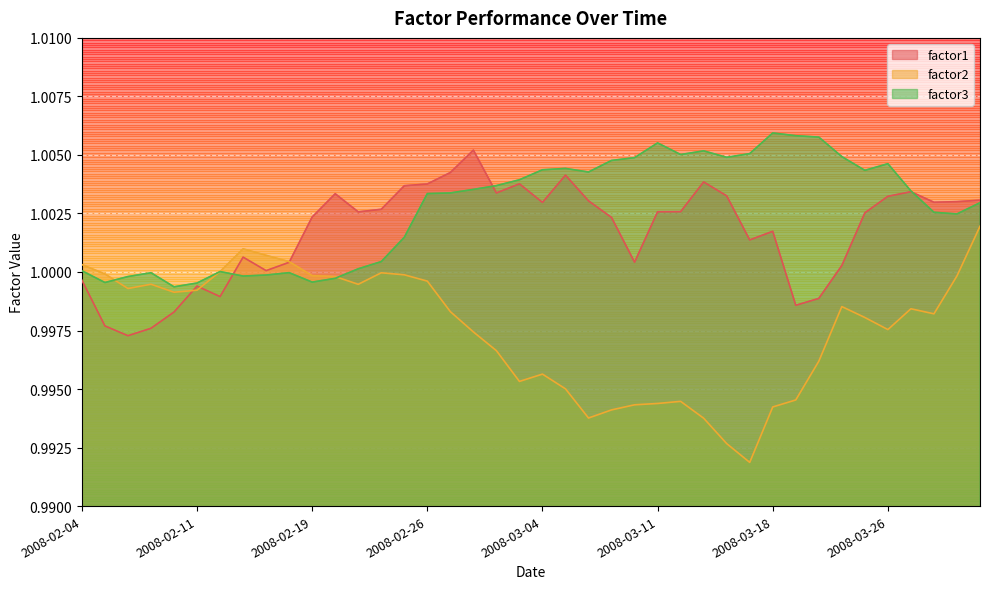

What is the value of the factor2 point at the 13th from the left?

1.0